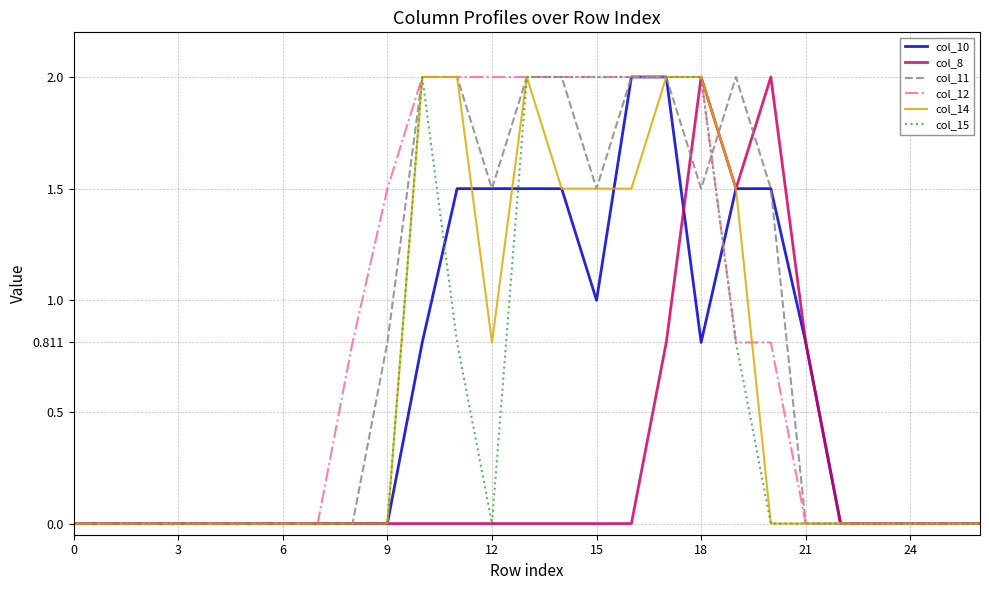

What is the maximum value for col_15?

2.0